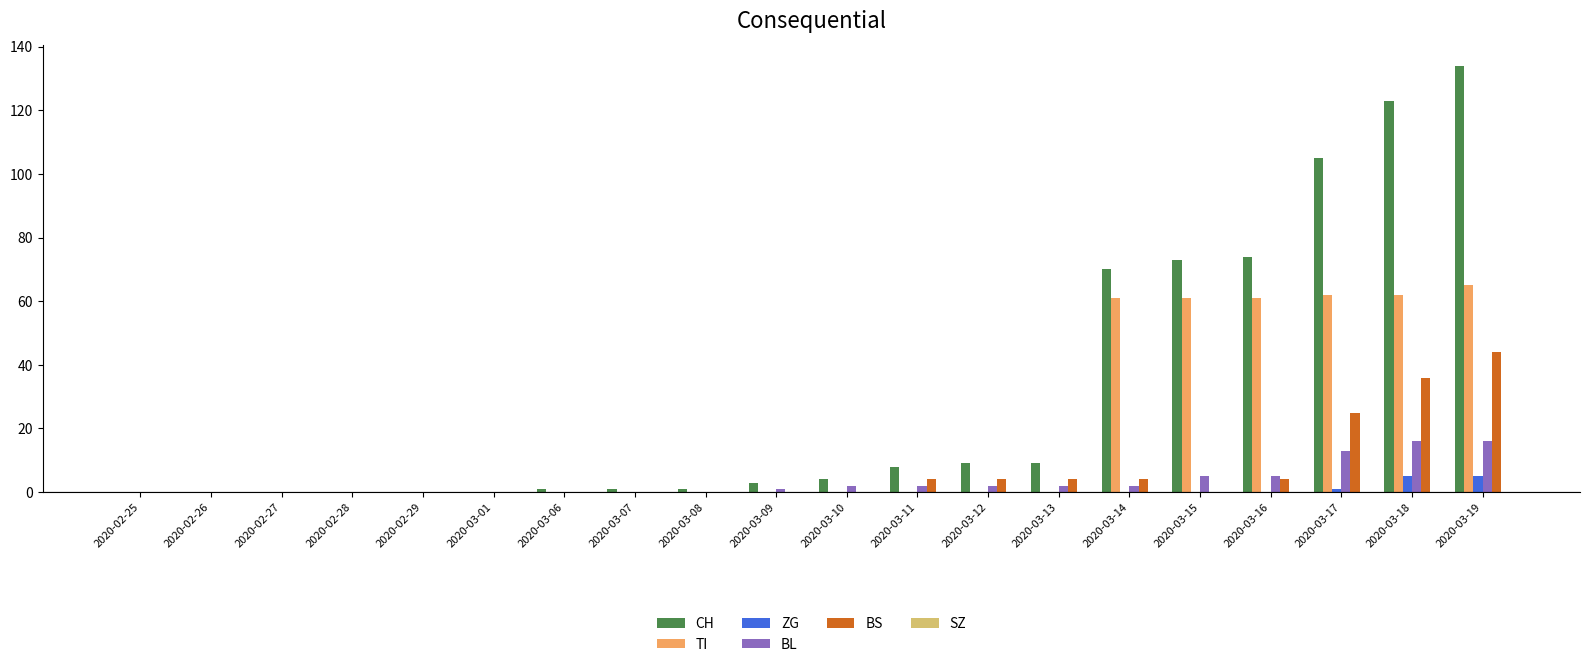

Where is BS nearest to the value 22?

2020-03-17